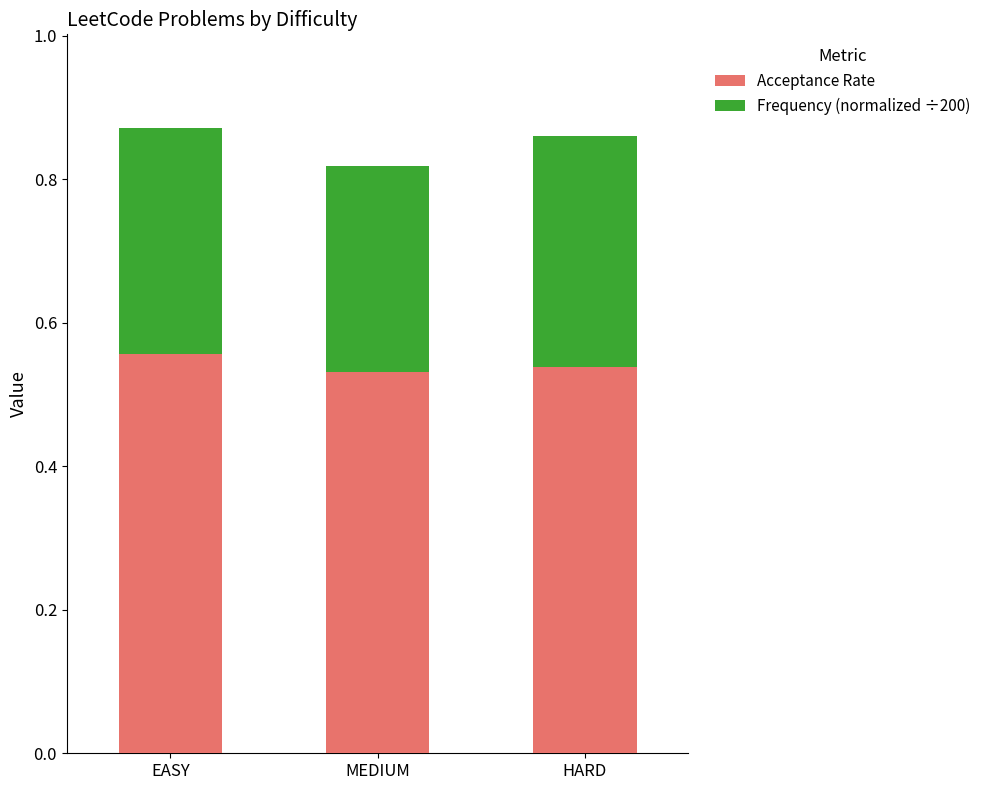

Is it true that Acceptance Rate equals 0.8 at HARD?

False